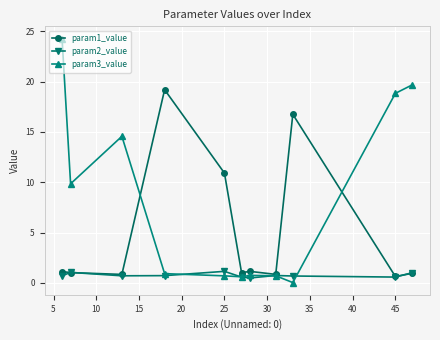

What is the value of the param1_value point at the 5th from the left?

10.9